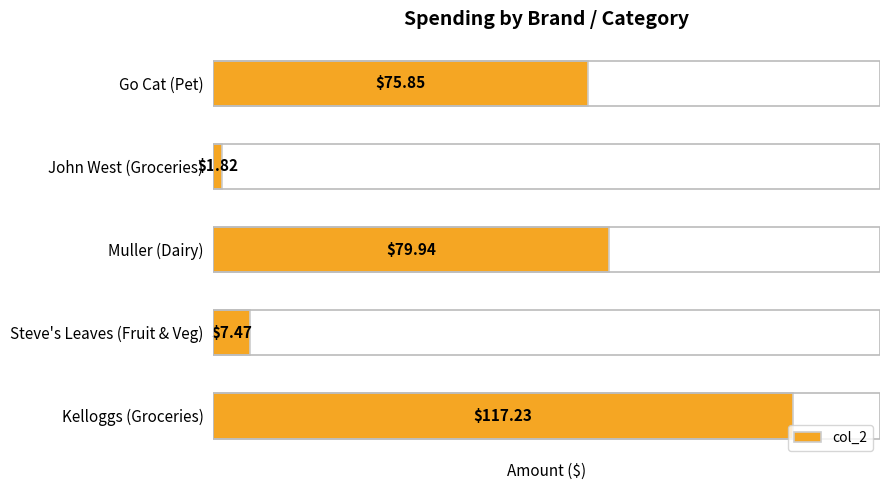

What is the change in value from Go Cat (Pet) to Muller (Dairy)?

+4.1